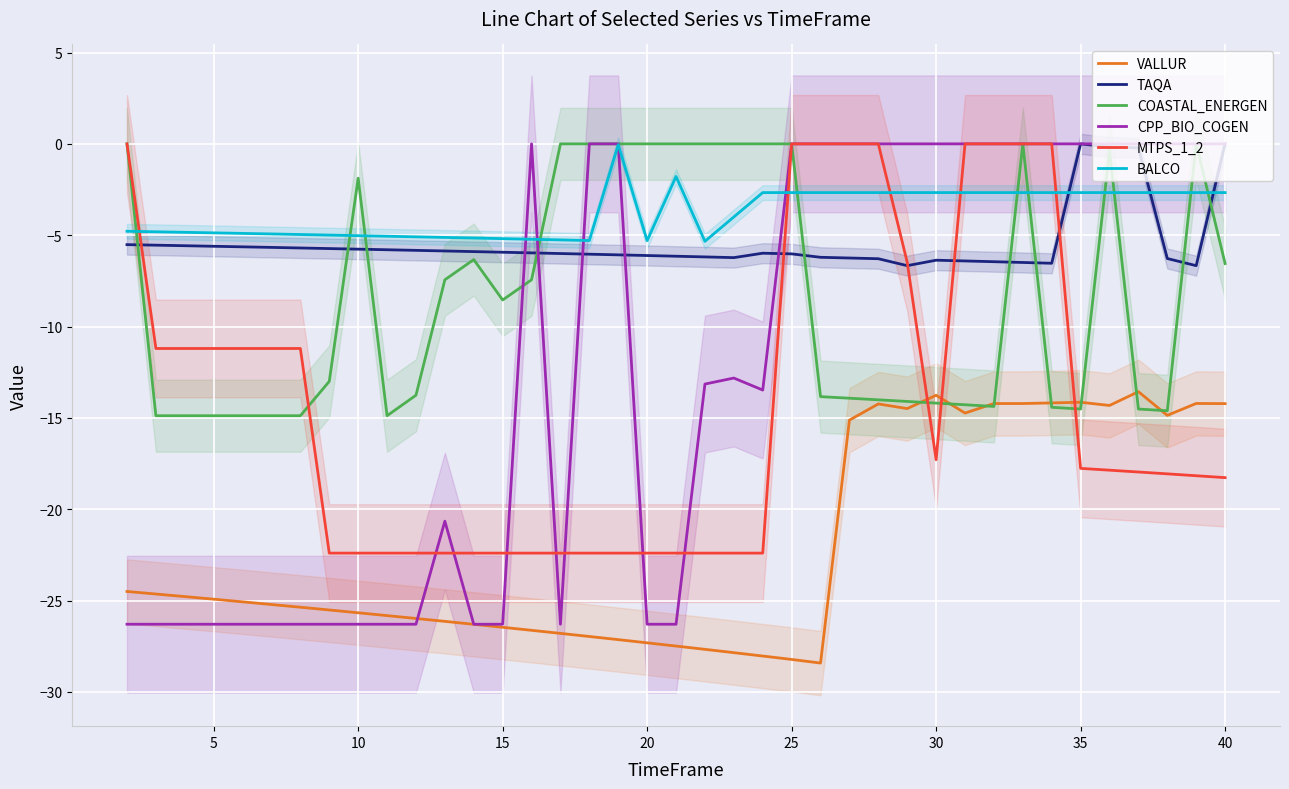

After their last crossing, which series has the higher values: BALCO or TAQA?

TAQA